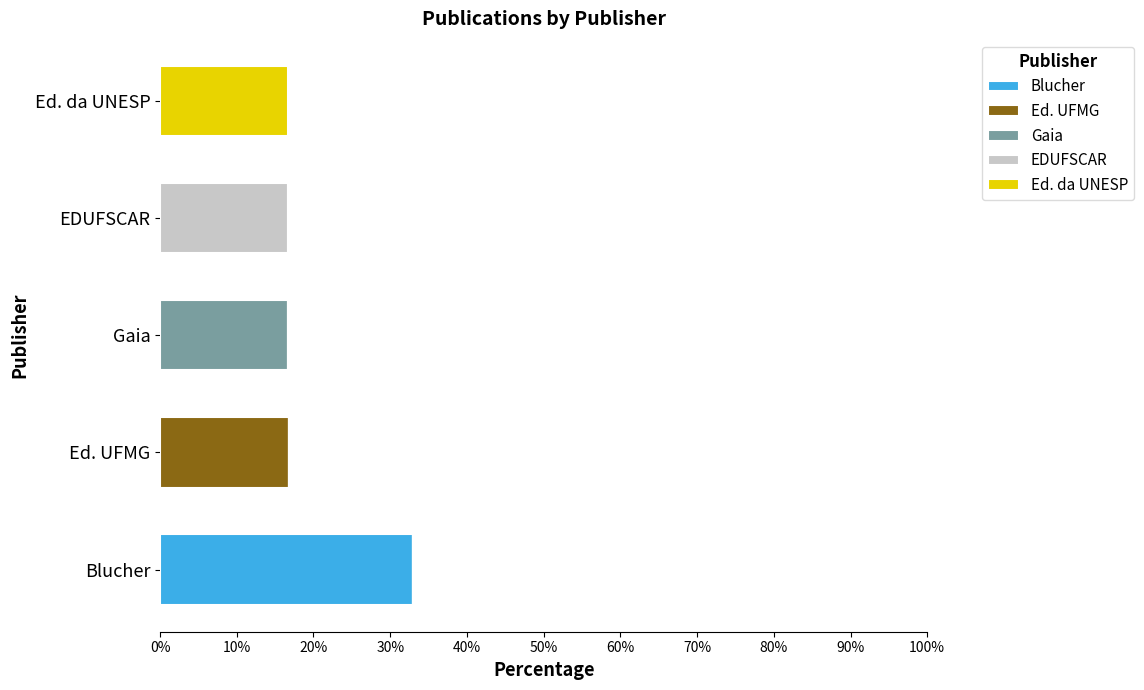

What is the total value across all series at Blucher?

33.0